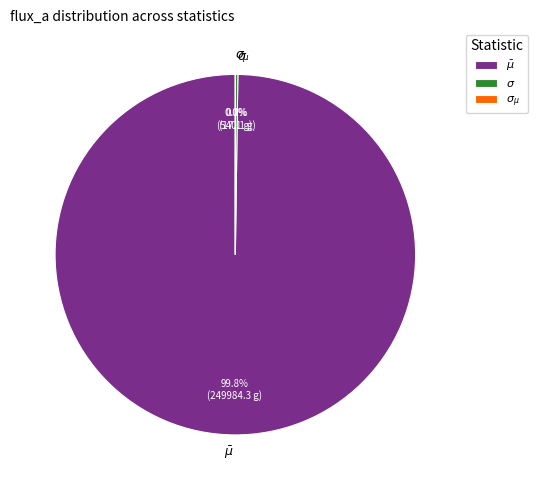

What is the largest slice in the pie chart?

$\bar\mu$